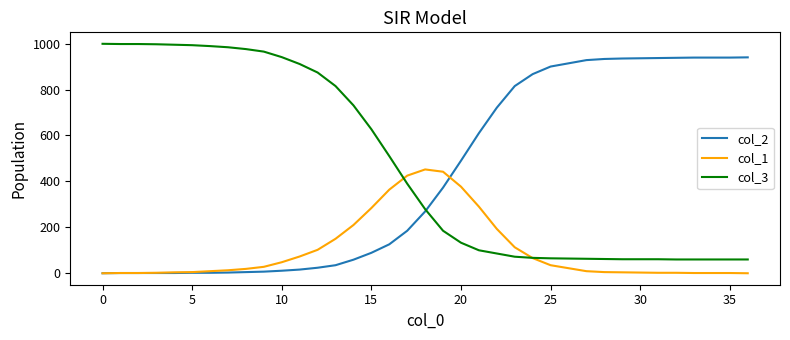

What are all the series names shown in the legend?

col_2, col_1, col_3